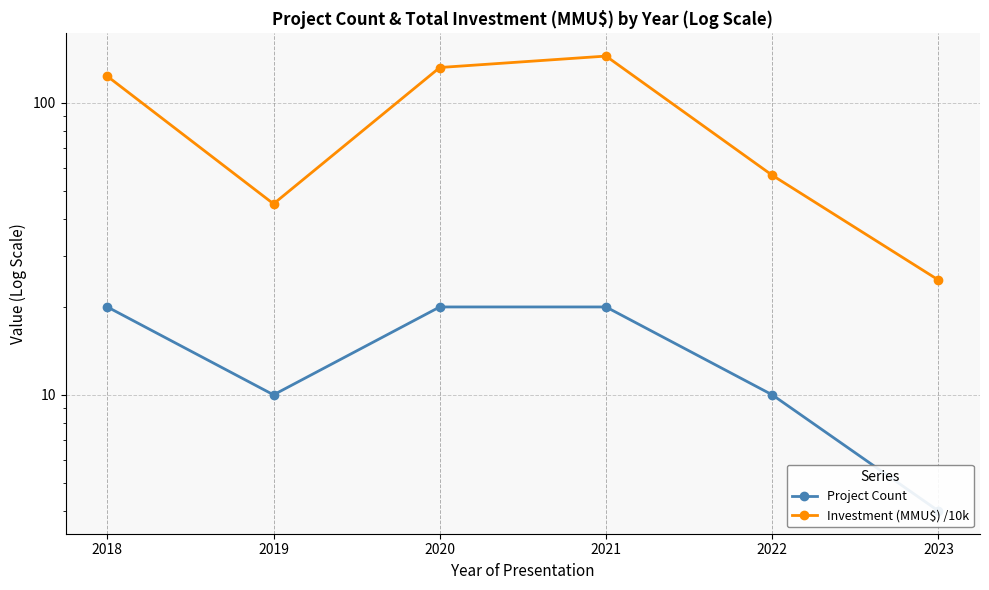

What is the minimum value for Project Count?

4.0